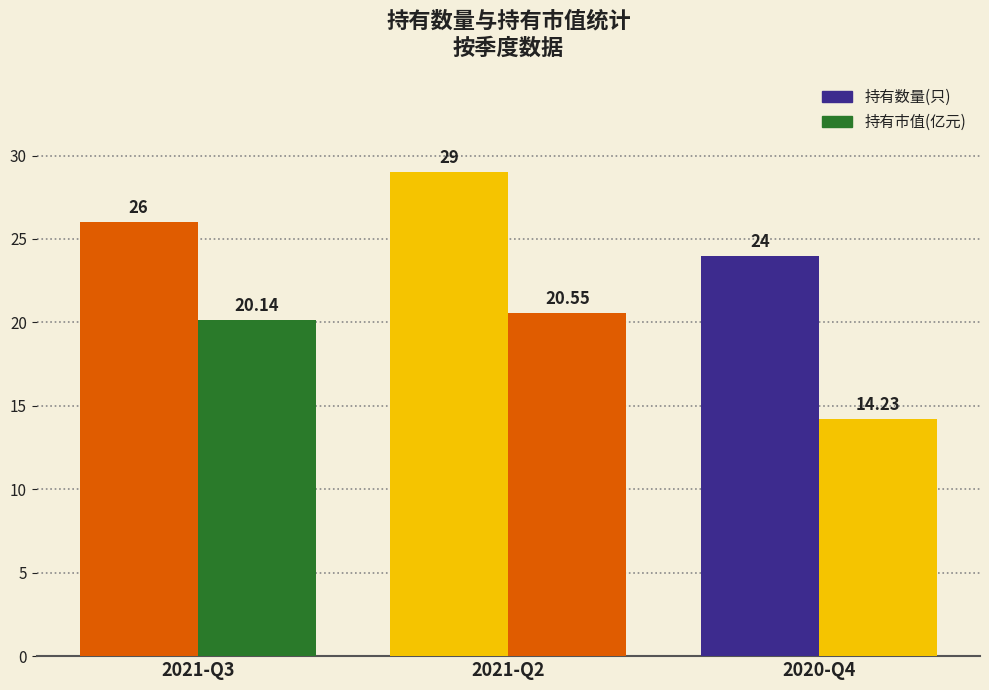

How many bars are there in total?

6